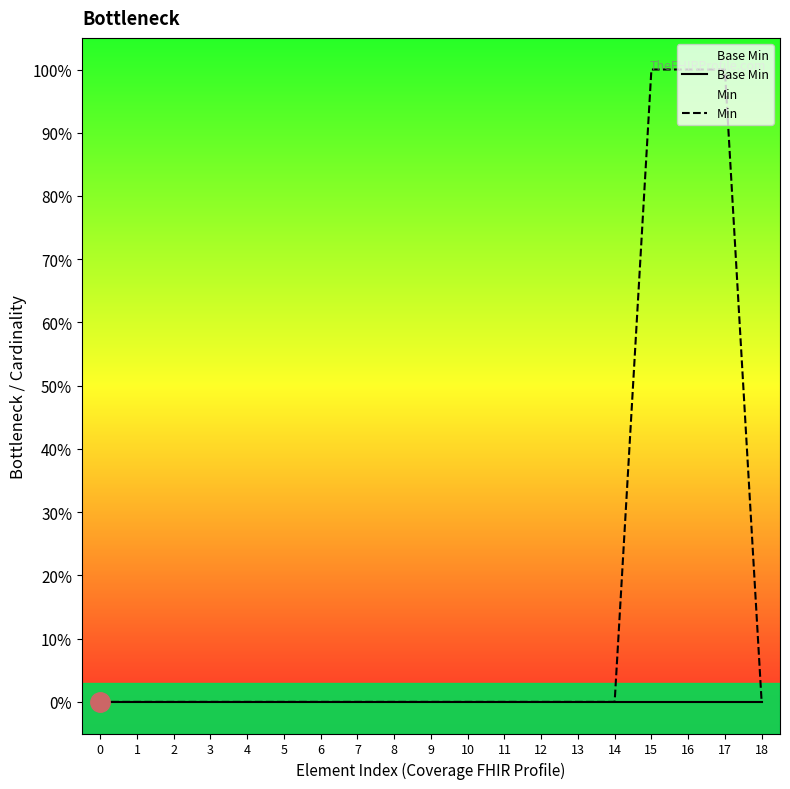

At which category is the sum across all series the highest?

15